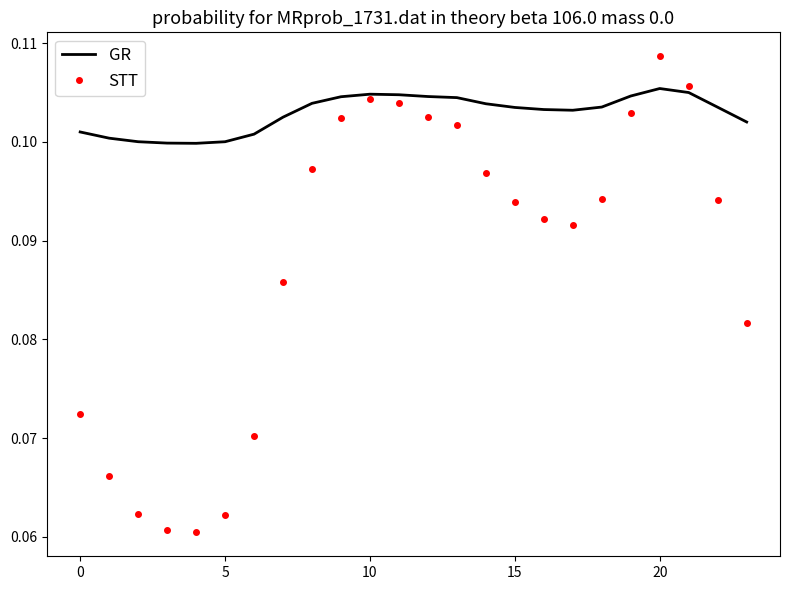

True or false: STT has more than 2 interior local peaks.

False